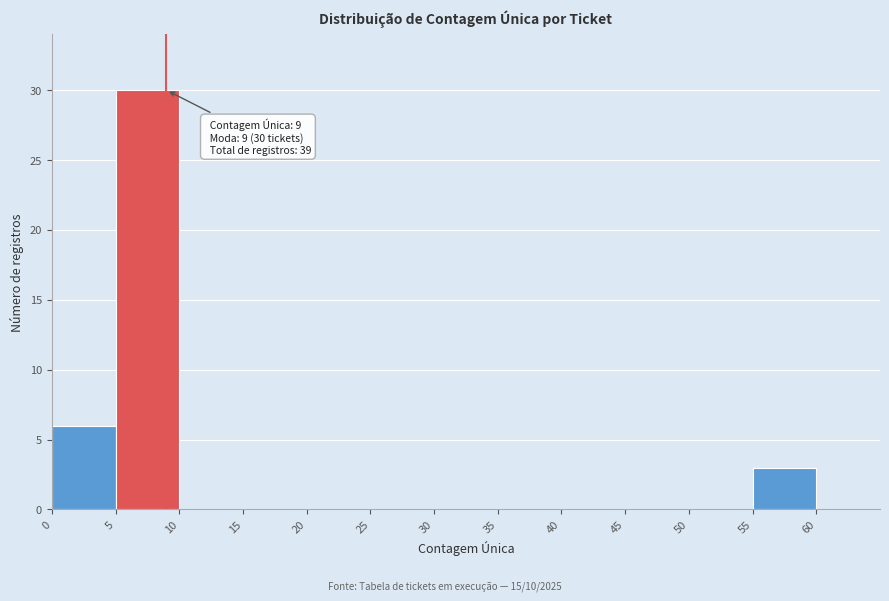

Which range on the x-axis has the tallest bar?

5 to 10